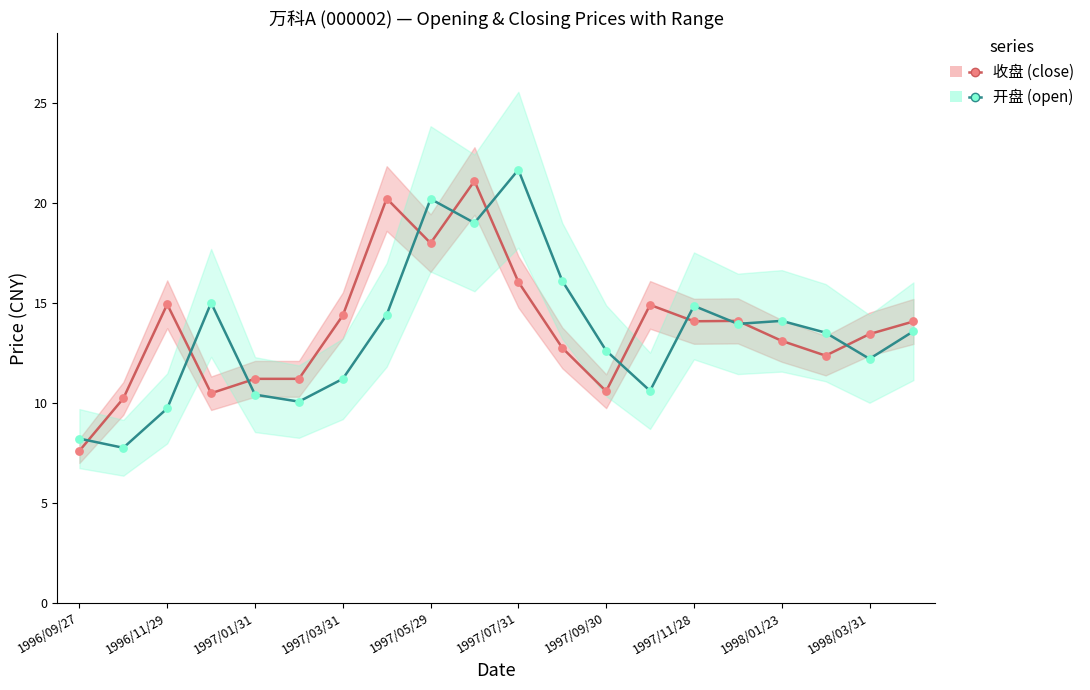

Which series has the largest total across all categories?

收盘 (close)